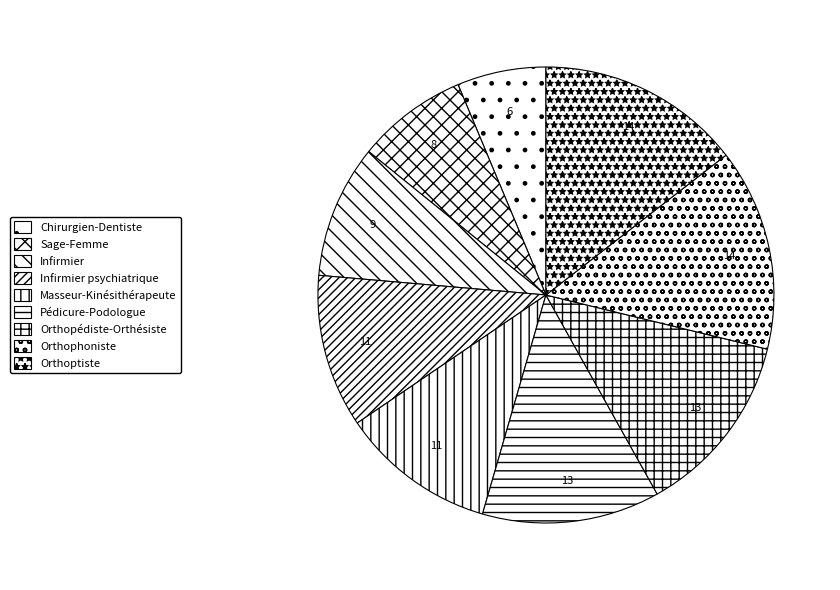

Which category has the smallest portion of the pie?

Chirurgien-Dentiste